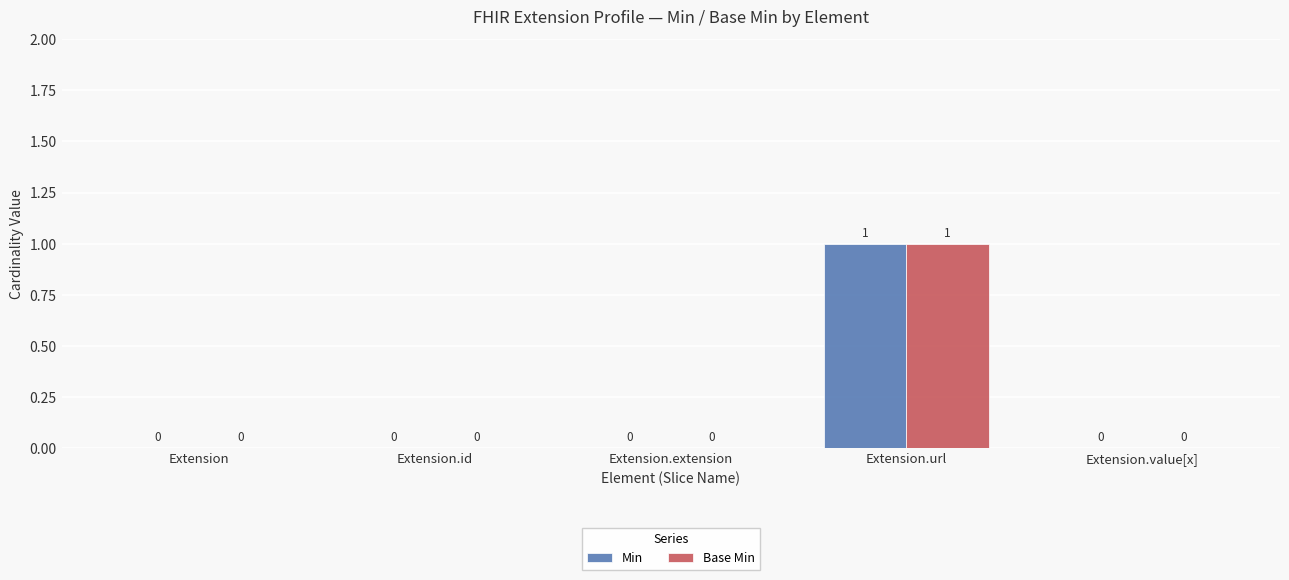

How many Base Min values are between 0 and 1?

5